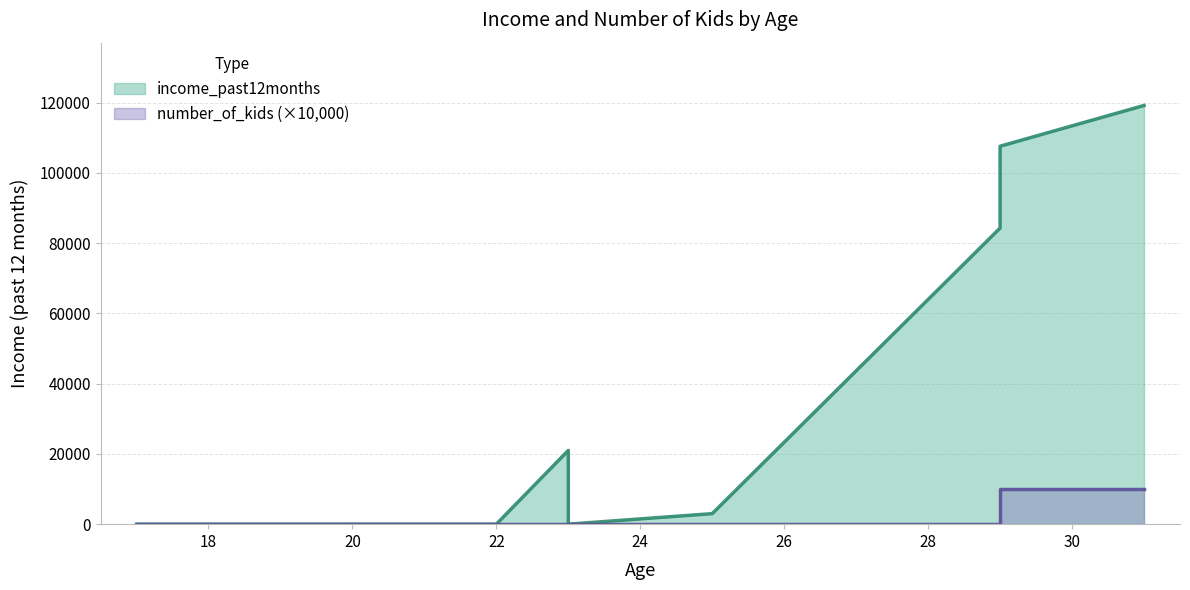

True or false: income_past12months has a value of 84300 at 29.

True